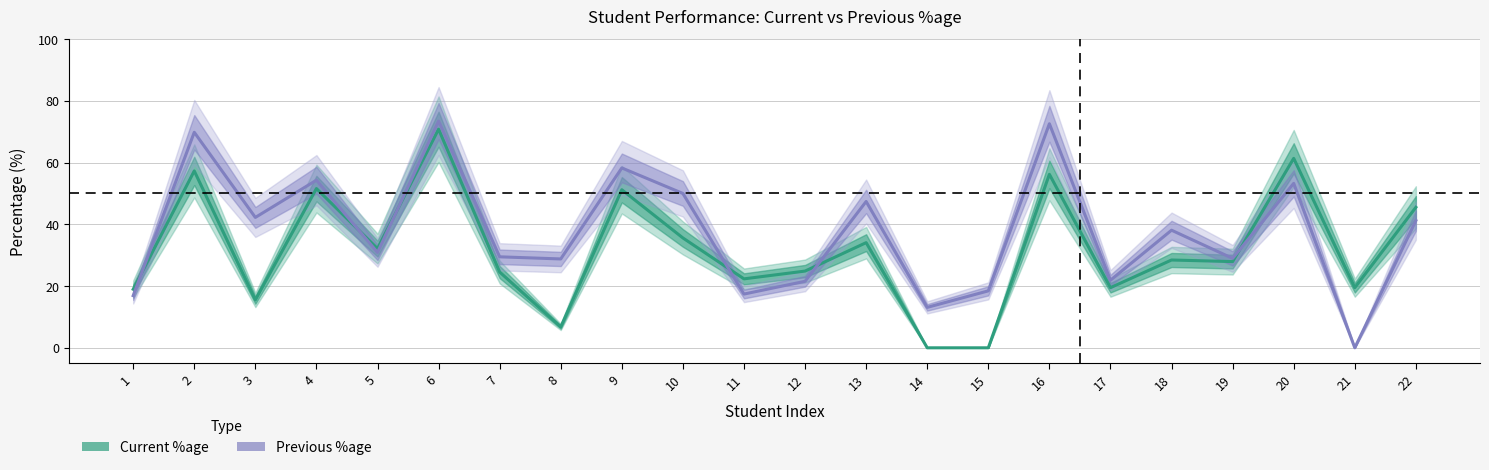

Rank the series at 2 from highest to lowest value.

Previous %age, Current %age